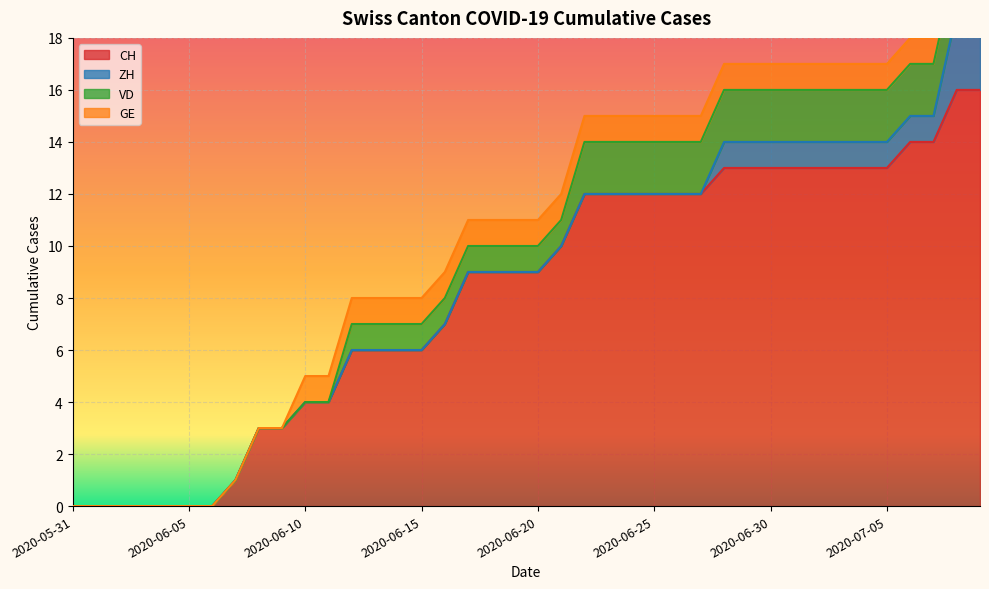

Reading left to right, what are all the values shown in this chart?

CH: 2020-05-31=0	2020-06-01=0	2020-06-02=0	2020-06-03=0	2020-06-04=0	2020-06-05=0	2020-06-06=0	2020-06-07=1	2020-06-08=3	2020-06-09=3	2020-06-10=4	2020-06-11=4	2020-06-12=6	2020-06-13=6	2020-06-14=6	2020-06-15=6	2020-06-16=7	2020-06-17=9	2020-06-18=9	2020-06-19=9	2020-06-20=9	2020-06-21=10	2020-06-22=12	2020-06-23=12	2020-06-24=12	2020-06-25=12	2020-06-26=12	2020-06-27=12	2020-06-28=13	2020-06-29=13	2020-06-30=13	2020-07-01=13	2020-07-02=13	2020-07-03=13	2020-07-04=13	2020-07-05=13	2020-07-06=14	2020-07-07=14	2020-07-08=16	2020-07-09=16
ZH: 2020-05-31=0	2020-06-01=0	2020-06-02=0	2020-06-03=0	2020-06-04=0	2020-06-05=0	2020-06-06=0	2020-06-07=0	2020-06-08=0	2020-06-09=0	2020-06-10=0	2020-06-11=0	2020-06-12=0	2020-06-13=0	2020-06-14=0	2020-06-15=0	2020-06-16=0	2020-06-17=0	2020-06-18=0	2020-06-19=0	2020-06-20=0	2020-06-21=0	2020-06-22=0	2020-06-23=0	2020-06-24=0	2020-06-25=0	2020-06-26=0	2020-06-27=0	2020-06-28=1	2020-06-29=1	2020-06-30=1	2020-07-01=1	2020-07-02=1	2020-07-03=1	2020-07-04=1	2020-07-05=1	2020-07-06=1	2020-07-07=1	2020-07-08=3	2020-07-09=3
VD: 2020-05-31=0	2020-06-01=0	2020-06-02=0	2020-06-03=0	2020-06-04=0	2020-06-05=0	2020-06-06=0	2020-06-07=0	2020-06-08=0	2020-06-09=0	2020-06-10=0	2020-06-11=0	2020-06-12=1	2020-06-13=1	2020-06-14=1	2020-06-15=1	2020-06-16=1	2020-06-17=1	2020-06-18=1	2020-06-19=1	2020-06-20=1	2020-06-21=1	2020-06-22=2	2020-06-23=2	2020-06-24=2	2020-06-25=2	2020-06-26=2	2020-06-27=2	2020-06-28=2	2020-06-29=2	2020-06-30=2	2020-07-01=2	2020-07-02=2	2020-07-03=2	2020-07-04=2	2020-07-05=2	2020-07-06=2	2020-07-07=2	2020-07-08=2	2020-07-09=2
GE: 2020-05-31=0	2020-06-01=0	2020-06-02=0	2020-06-03=0	2020-06-04=0	2020-06-05=0	2020-06-06=0	2020-06-07=0	2020-06-08=0	2020-06-09=0	2020-06-10=1	2020-06-11=1	2020-06-12=1	2020-06-13=1	2020-06-14=1	2020-06-15=1	2020-06-16=1	2020-06-17=1	2020-06-18=1	2020-06-19=1	2020-06-20=1	2020-06-21=1	2020-06-22=1	2020-06-23=1	2020-06-24=1	2020-06-25=1	2020-06-26=1	2020-06-27=1	2020-06-28=1	2020-06-29=1	2020-06-30=1	2020-07-01=1	2020-07-02=1	2020-07-03=1	2020-07-04=1	2020-07-05=1	2020-07-06=1	2020-07-07=1	2020-07-08=1	2020-07-09=1